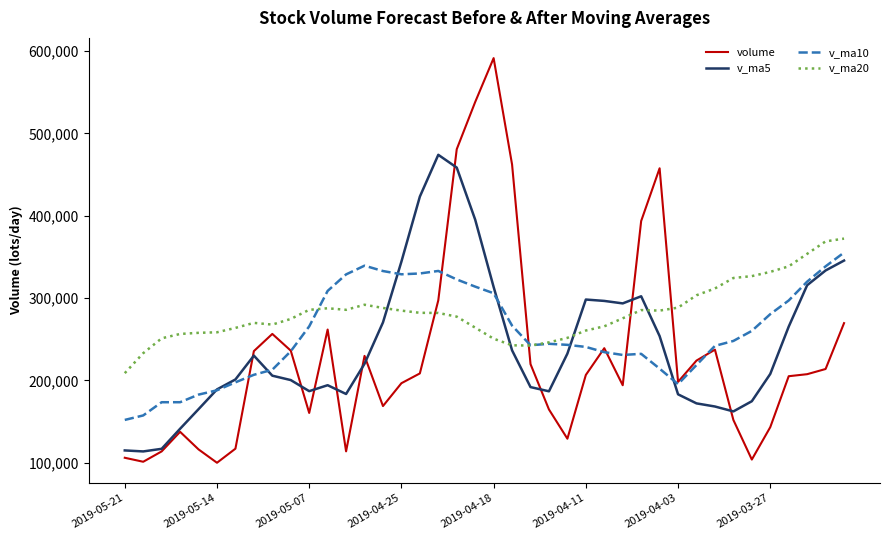

True or false: volume and v_ma10 intersect in this chart.

True